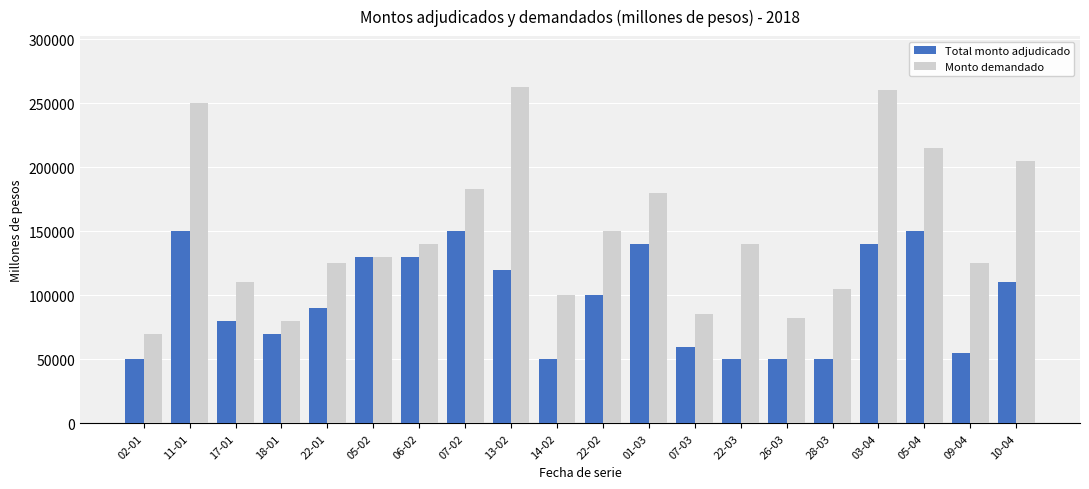

Reading right to left, extract all data points from this chart.

Total monto adjudicado: 110000	55000	150000	140000	50000	50000	50000	60000	140000	100000	50000	120000	150000	130000	130000	90000	70000	80000	150000	50000
Monto demandado: 205000	125000	215000	260000	105000	82000	140000	85000	180000	150000	100000	263000	183000	140000	130000	125000	80000	110000	250000	70000